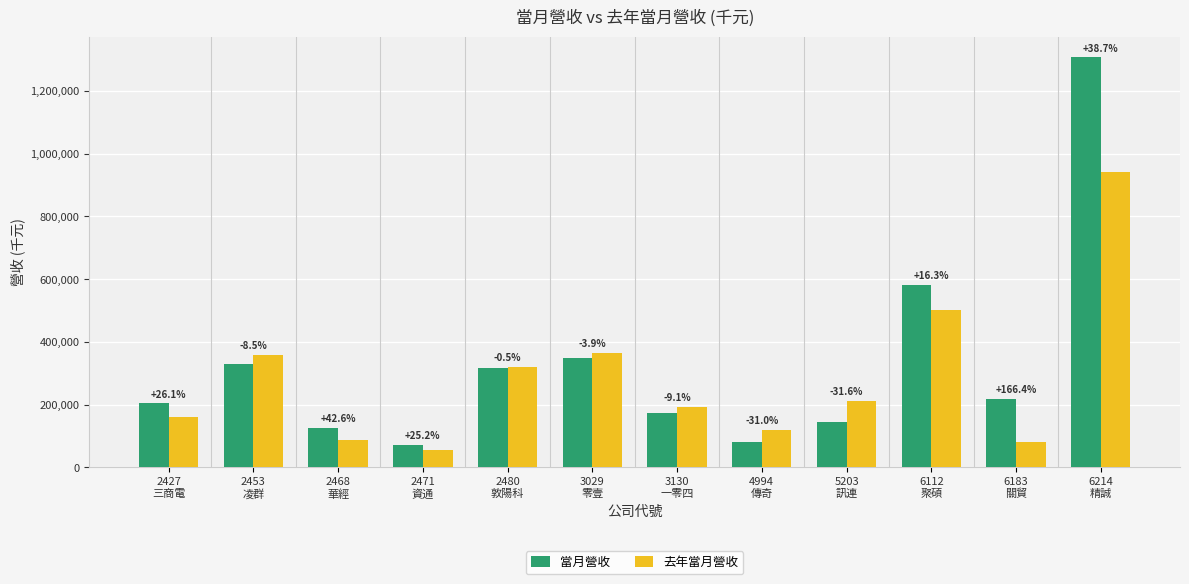

What are all the series names shown in the legend?

當月營收, 去年當月營收